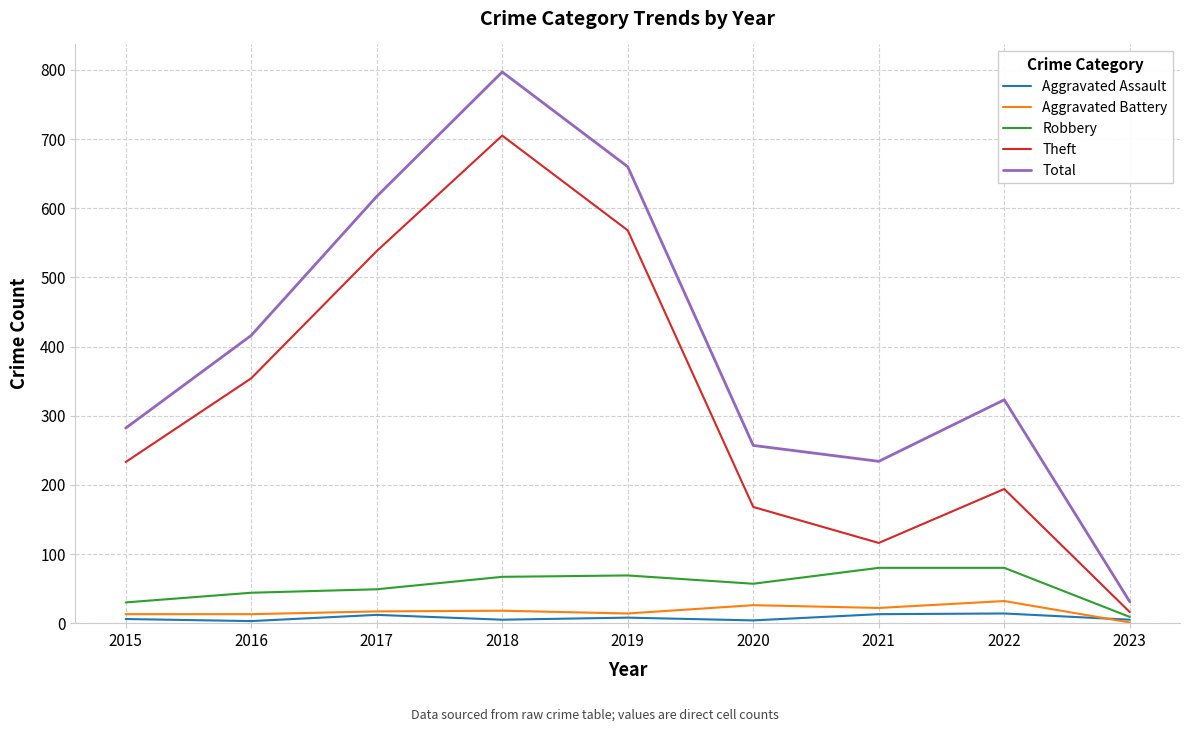

What is the total value across all series at 2018?

1592